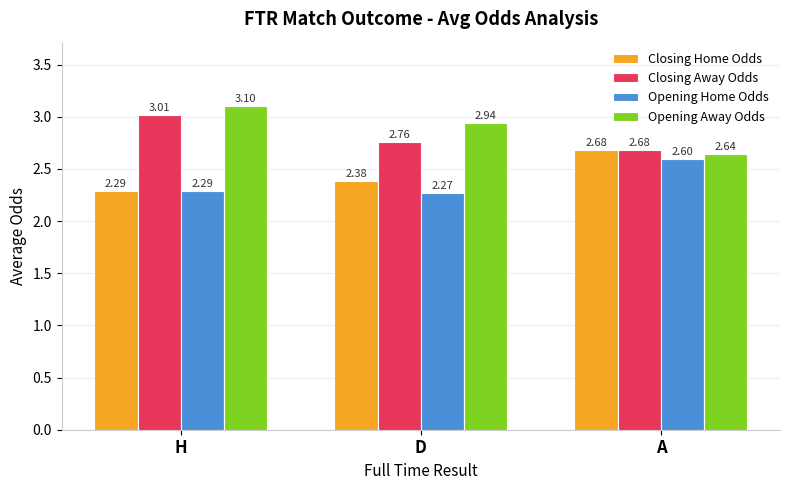

At which label is Closing Away Odds closest to 2?

A